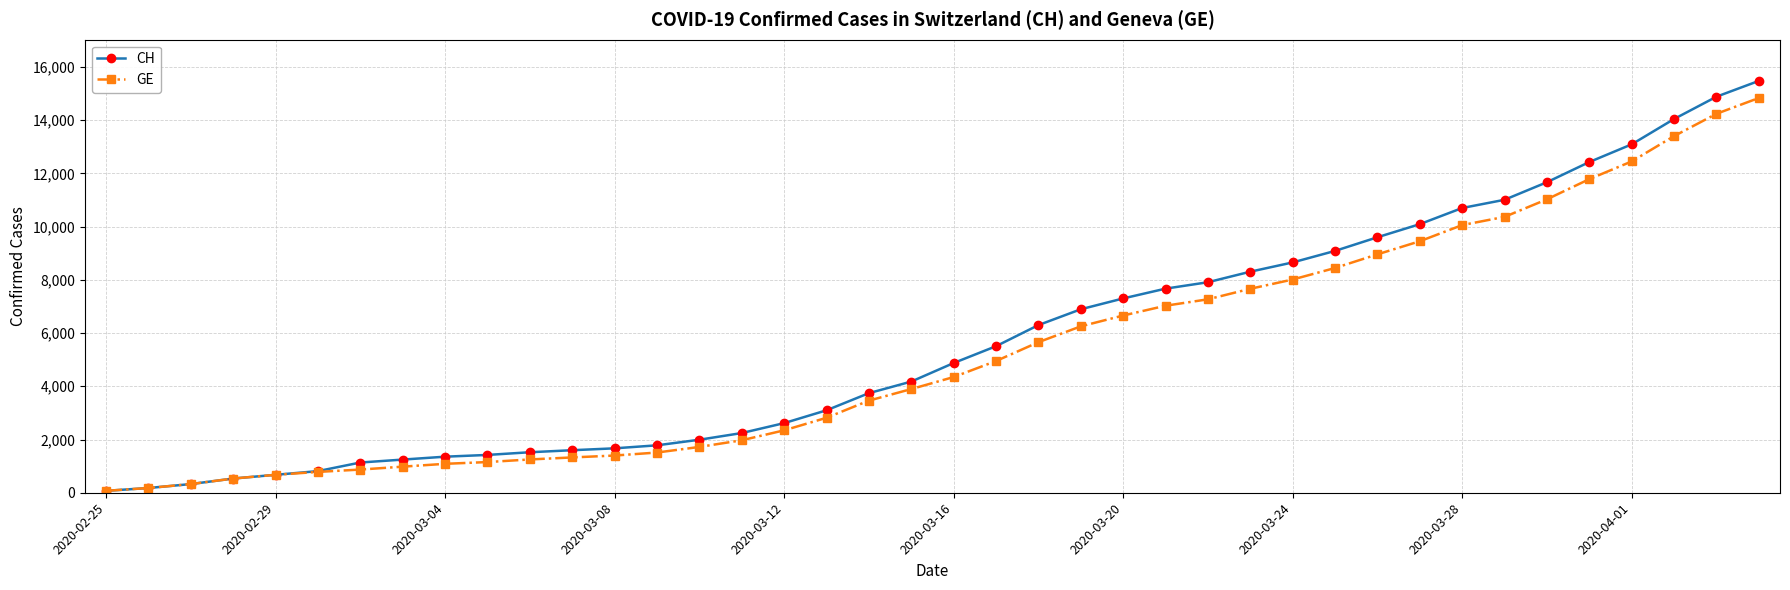

What is the greatest value displayed?

15475